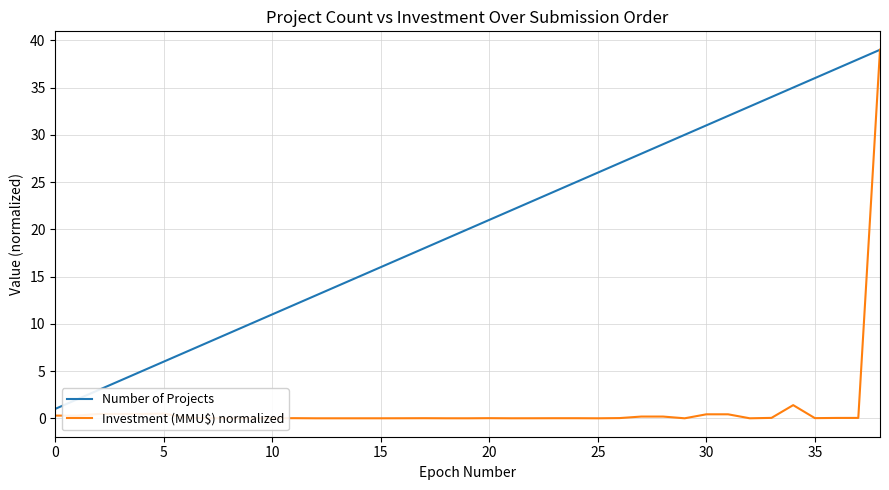

Which series has the largest range (max minus min)?

Investment (MMU$) normalized